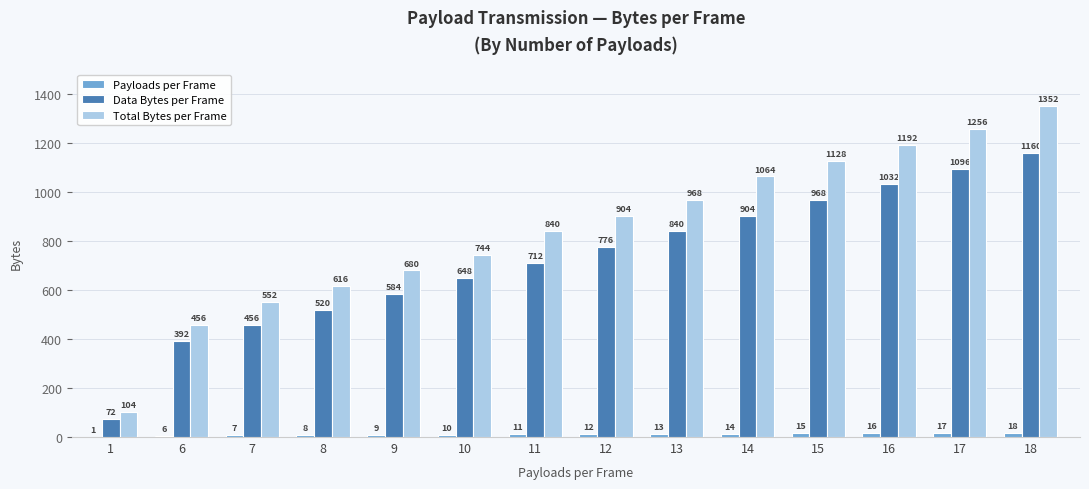

What is the sum of all Total Bytes per Frame values?

11856